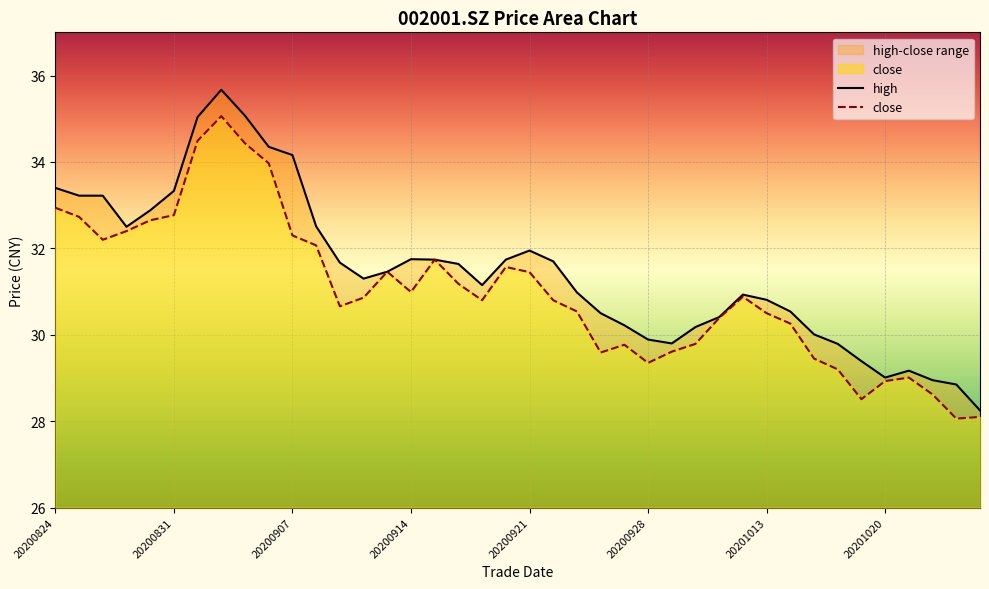

What position from the left is 20200921?

21